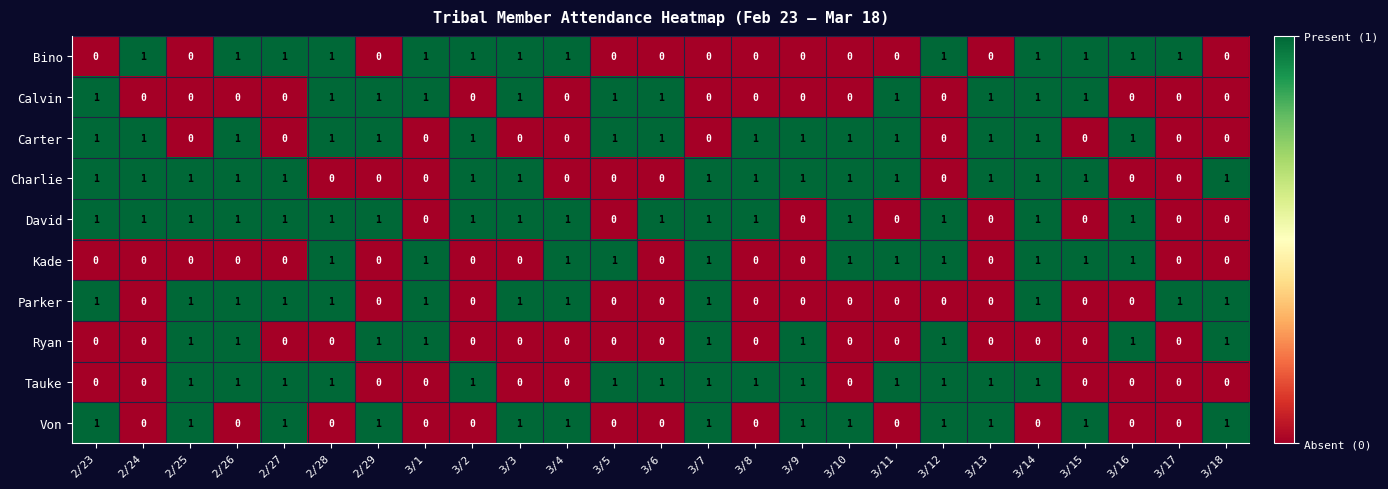

What is the difference between the highest and lowest values at 3/18?

1